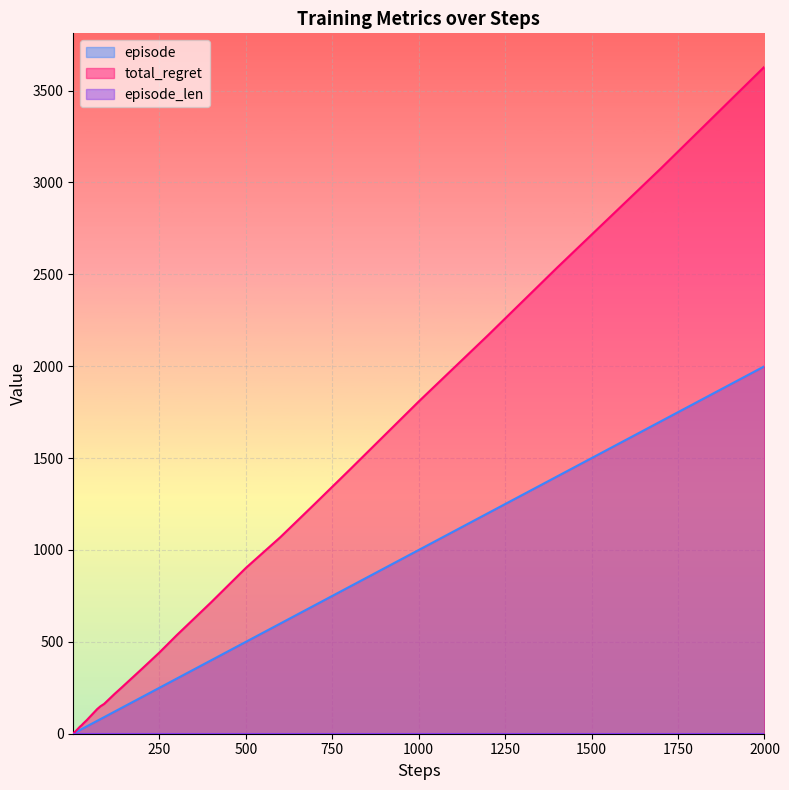

True or false: episode has more than 0 points higher than both neighbors.

False